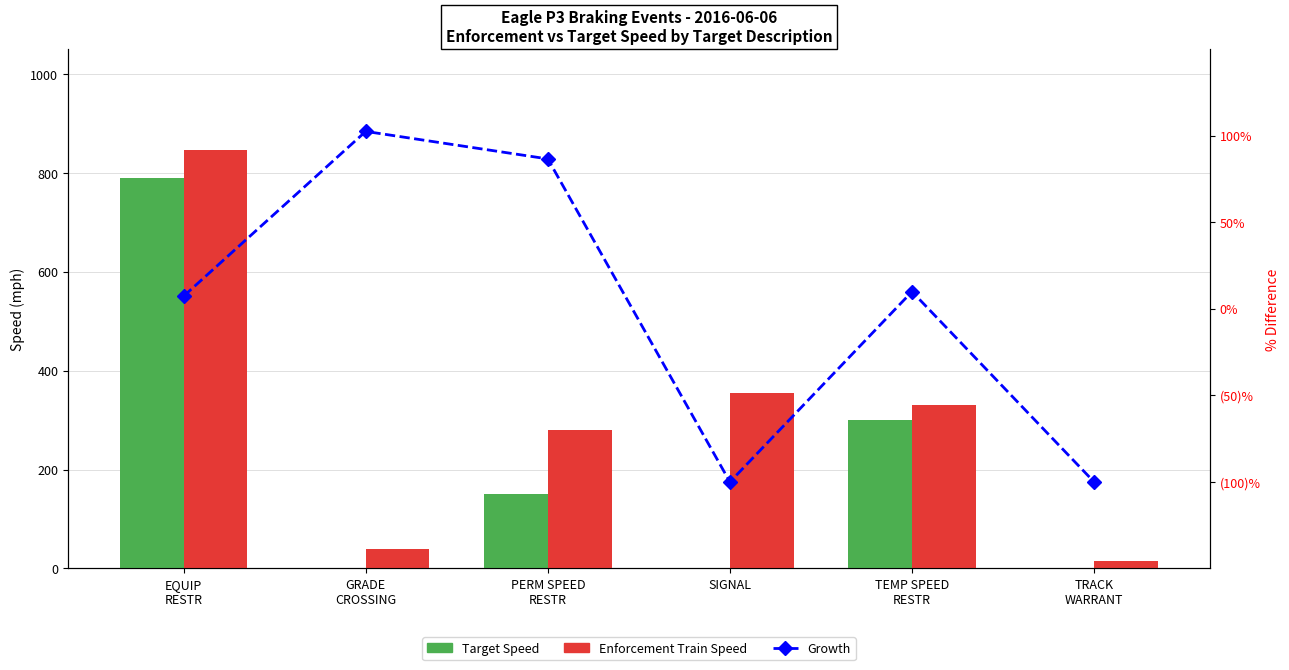

Is it true that Growth equals 10.0 at TEMP SPEED
RESTR?

True